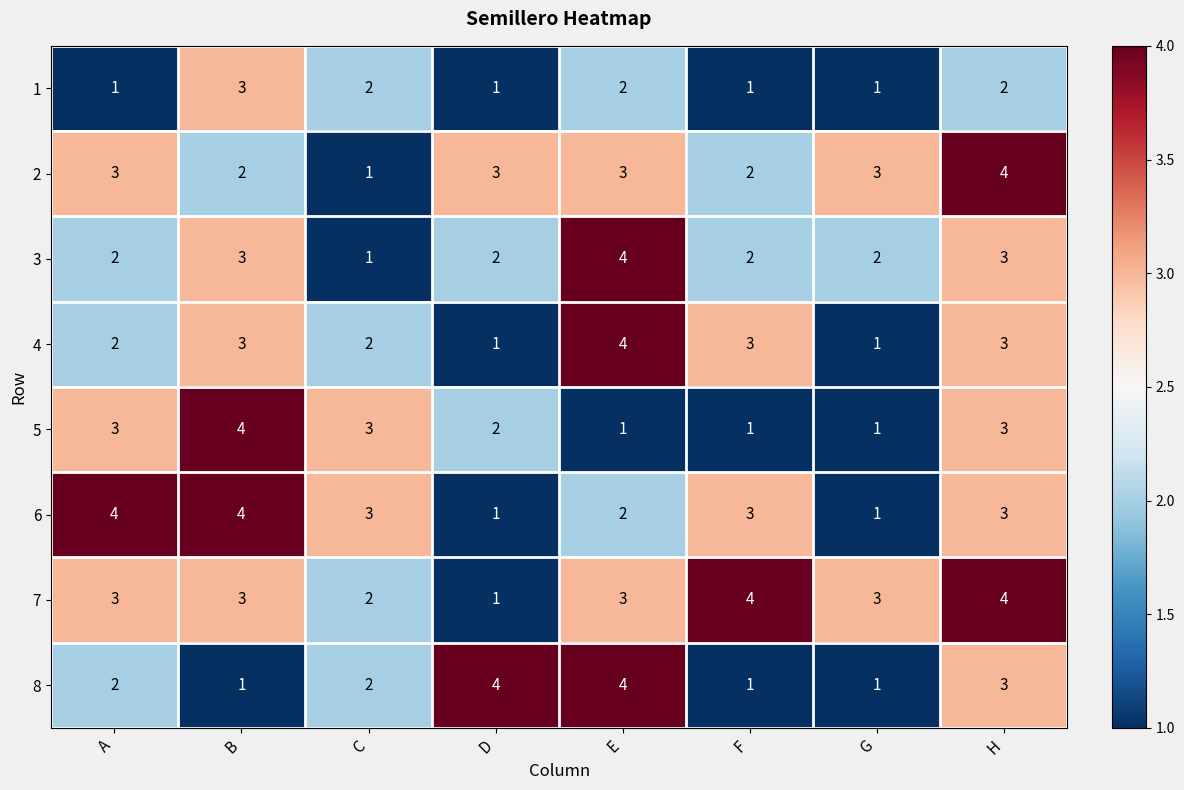

What is the total value across all series at B?

23